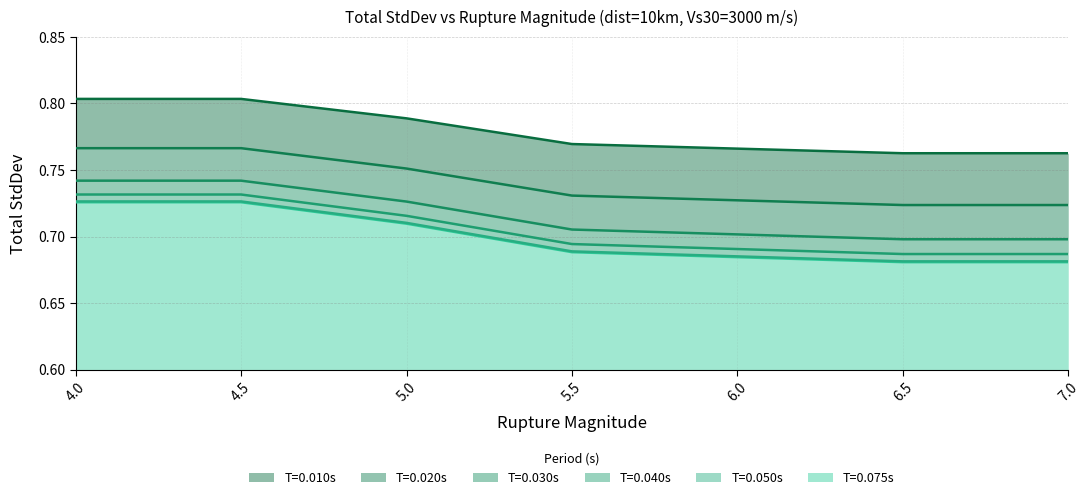

What is the label of the 5th point from the left?

6.0